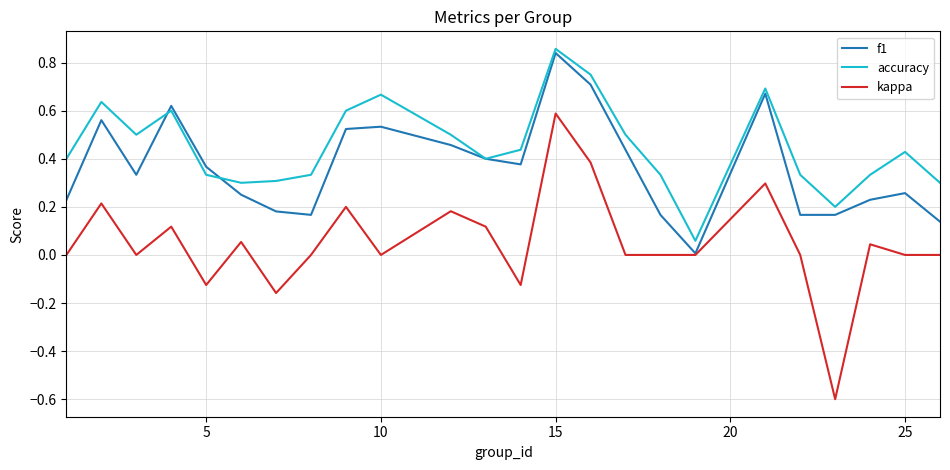

Which series has the widest spread of values?

kappa